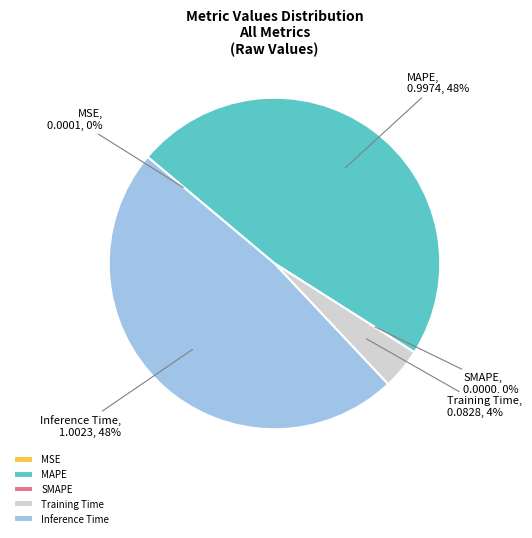

Count the number of slices in the pie.

5